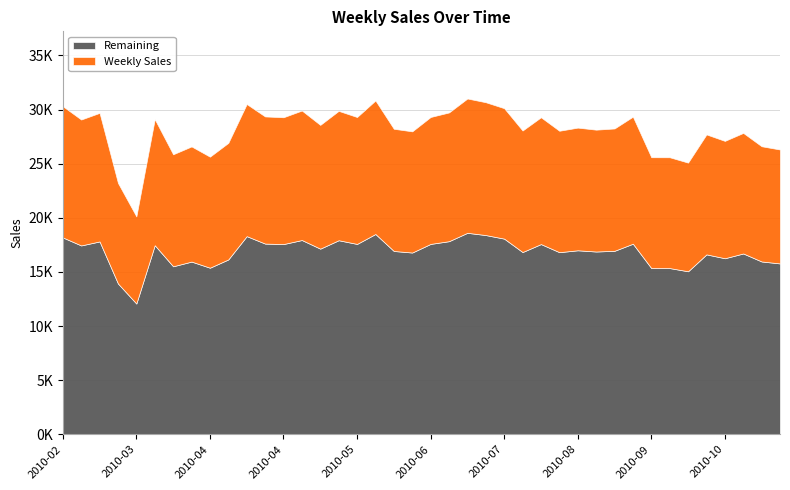

Reading right to left, transcribe all the data shown in this chart.

26305.3	26605.4	27838.2	27101.3	27698.7	25095.4	25589.7	25592.7	29340.5	28249.2	28138.4	28326.8	28037.0	29283.3	28058.7	30121.3	30670.9	31017.0	29728.4	29309.7	27982.0	28220.6	30834.4	29306.8	29874.9	28578.3	29906.0	29284.7	29359.0	30505.2	26919.5	25644.0	26588.7	25864.6	29109.3	20128.9	23218.7	29690.0	29074.5	30306.9